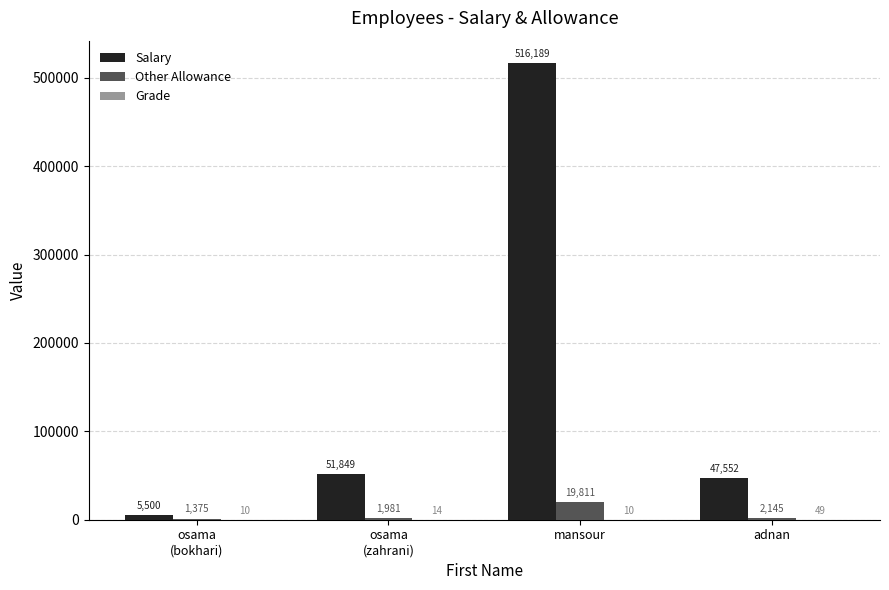

At which category is the sum across all series the highest?

mansour